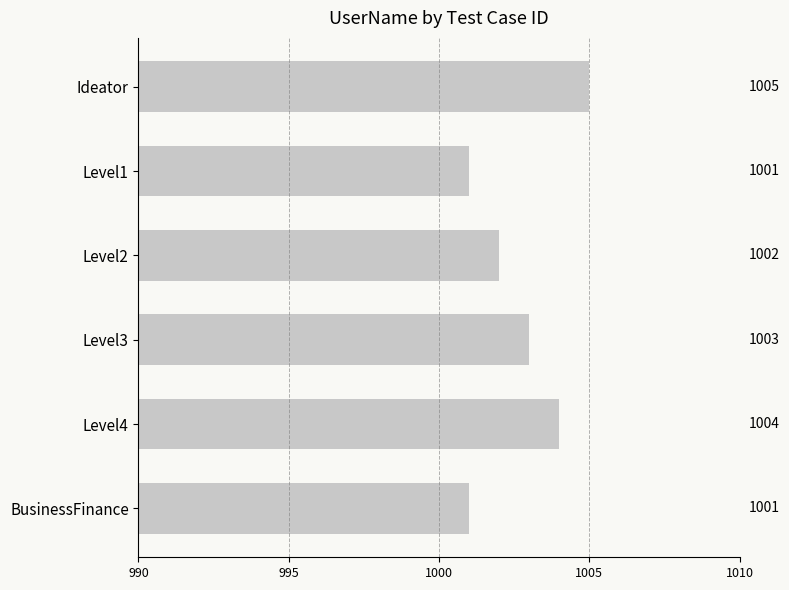

Count the number of data series in this chart.

1